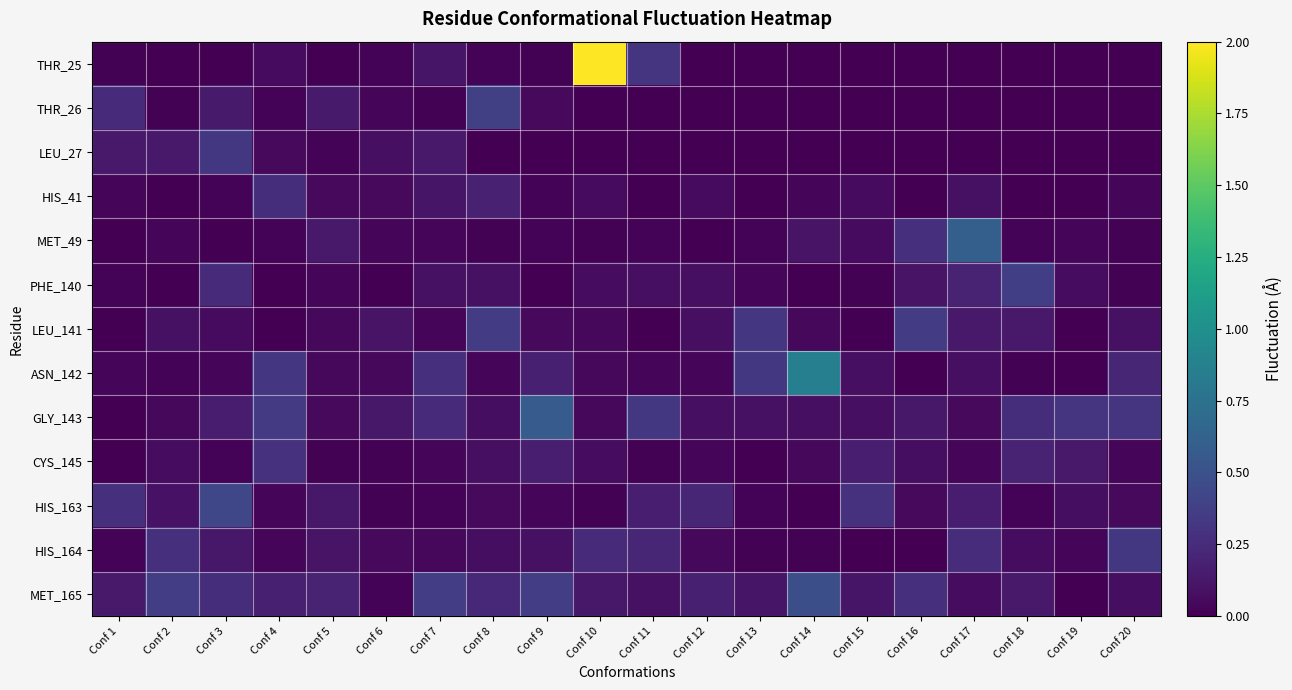

List the series in order of their peak value, lowest first.

HIS_41, CYS_145, LEU_27, HIS_164, LEU_141, PHE_140, THR_26, HIS_163, MET_165, GLY_143, MET_49, ASN_142, THR_25